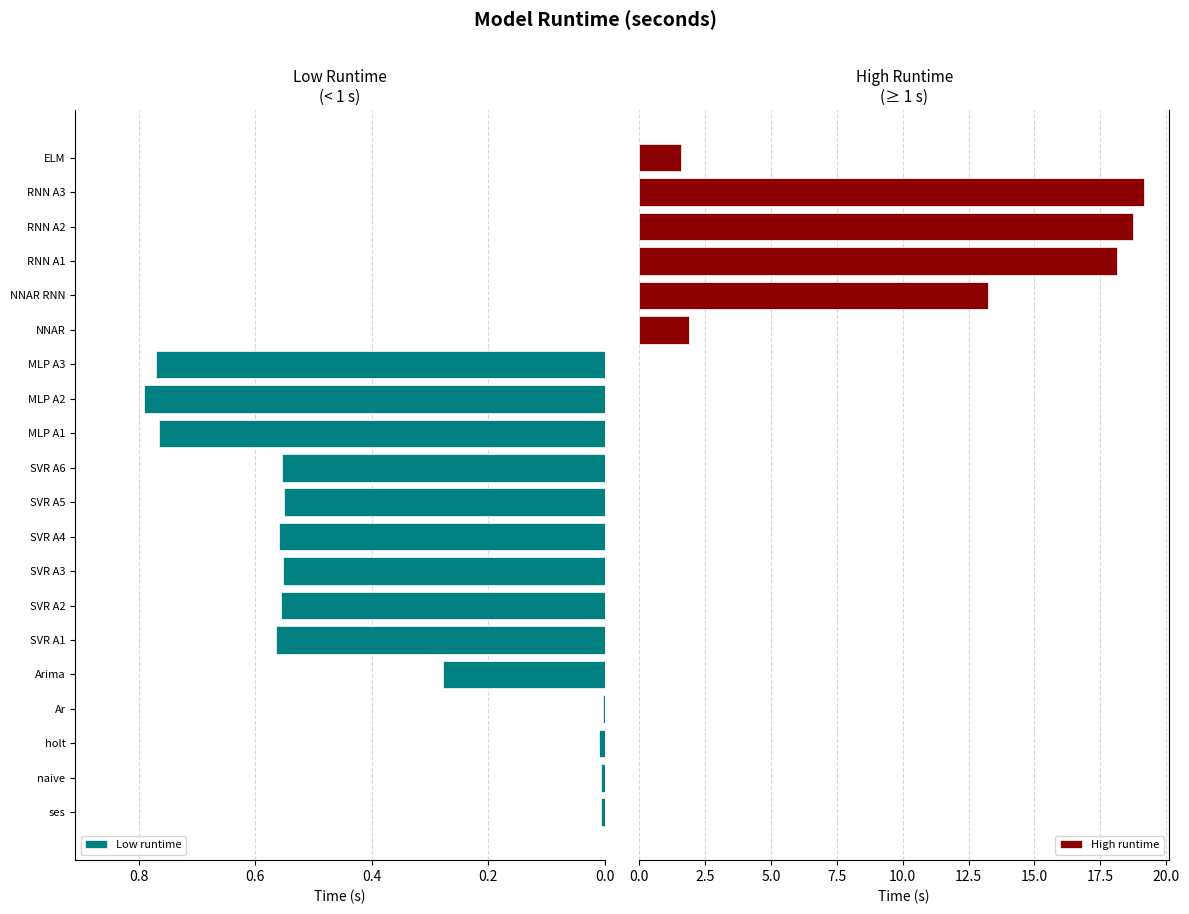

Reading left to right, what are all the values shown in this chart?

ses=0.0	naive=0.0	holt=0.0	Ar=0.0	Arima=0.3	SVR A1=0.6	SVR A2=0.6	SVR A3=0.6	SVR A4=0.6	SVR A5=0.6	SVR A6=0.6	NNAR=1.9	NNAR RNN=13.2	MLP A1=0.8	MLP A2=0.8	MLP A3=0.8	RNN A1=18.1	RNN A2=18.8	RNN A3=19.2	ELM=1.6